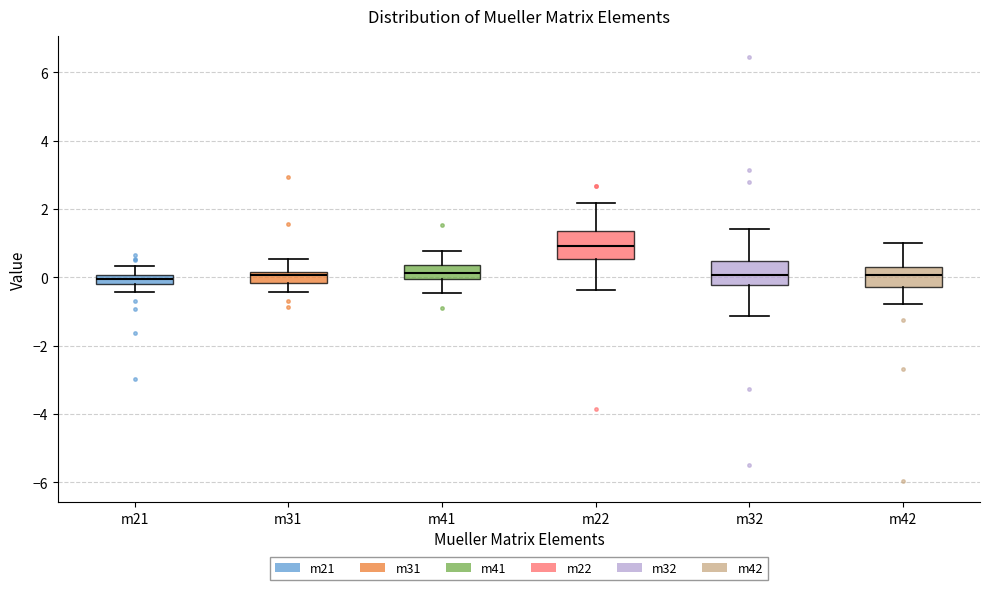

Which box has the highest median line?

m22